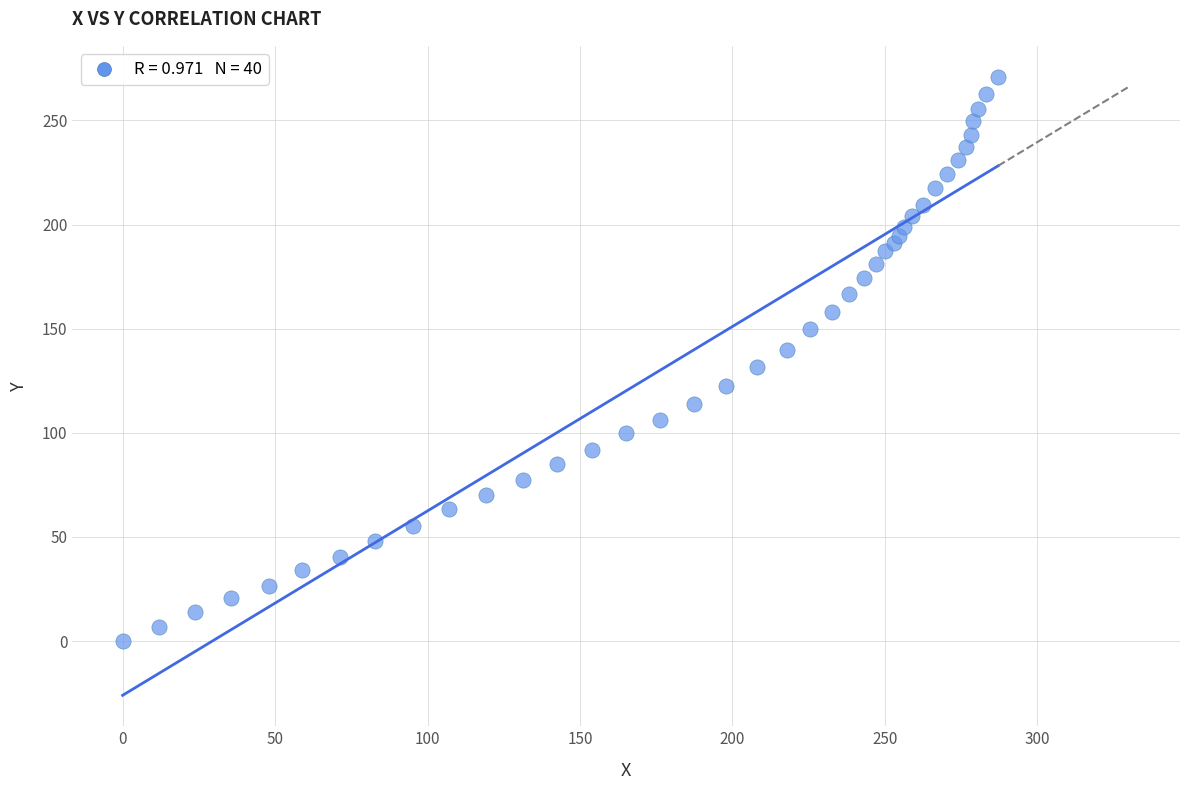

What is the range of Y values (max minus min)?

271.0